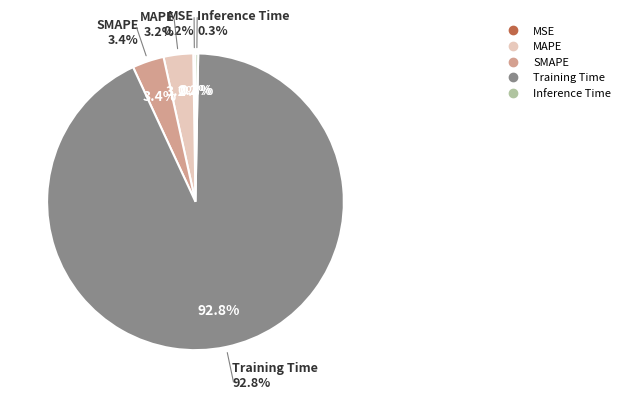

Count the number of slices in the pie.

5